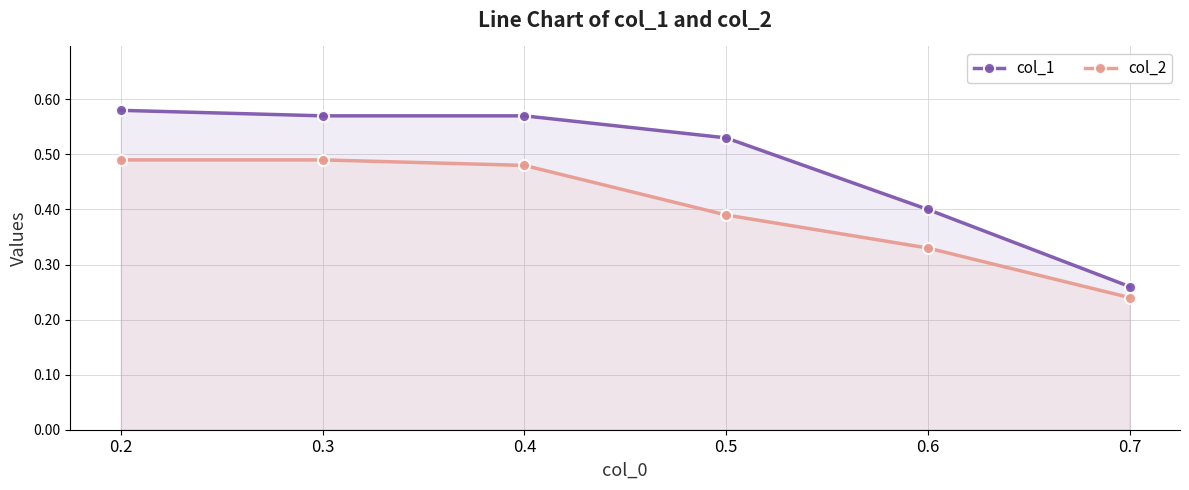

True or false: col_2 and col_1 cross at least once.

False